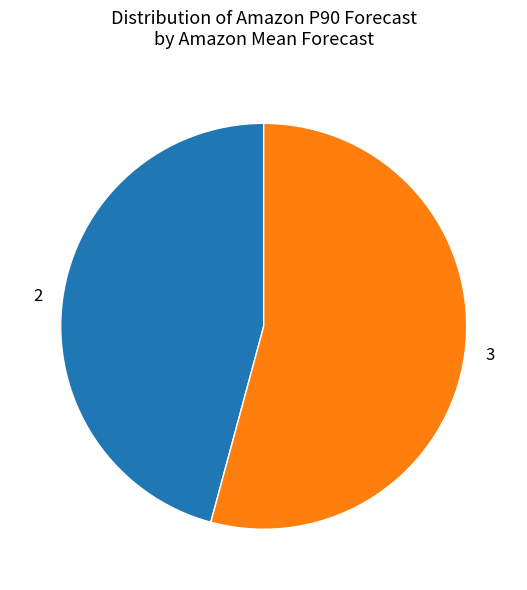

Do 3 and 2 together represent more than half of the pie?

Yes